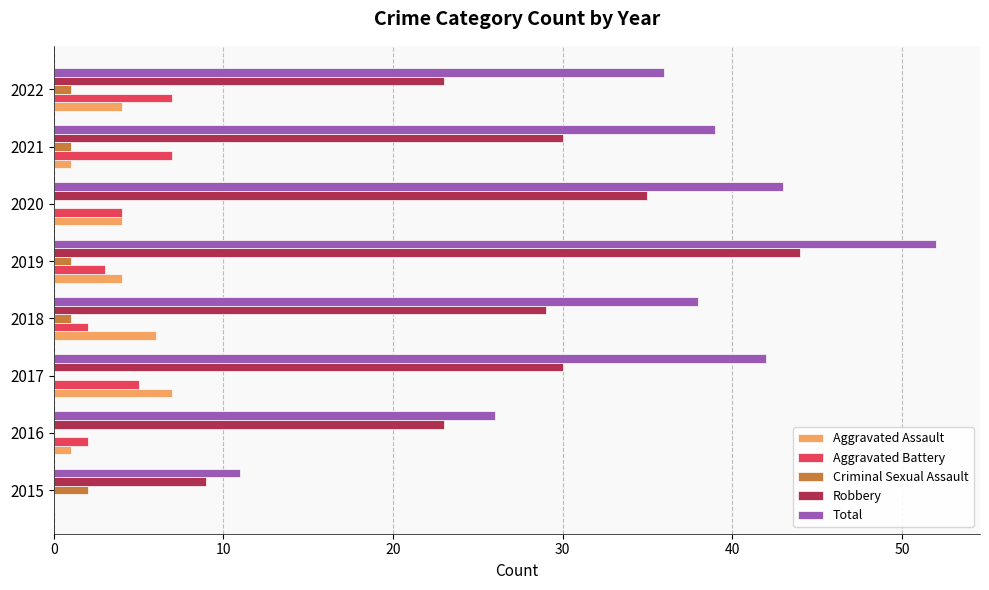

What is the greatest value displayed?

52